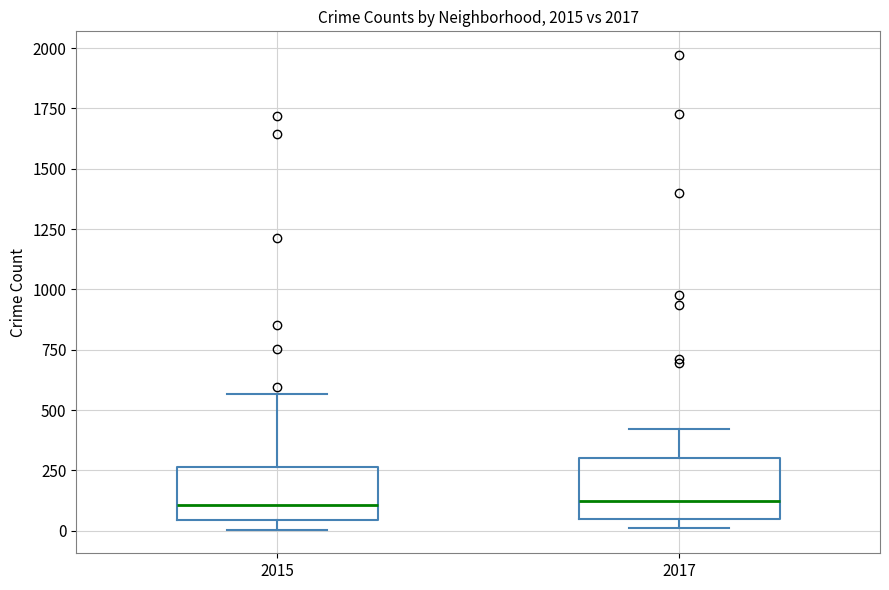

Reading left to right, read every box against the y-axis: the position of its median line, the range the box covers, and the ends of its whiskers. The values are not printed on the chart, so give them approximately, as read against the axis.

2015: median 100, box 50 to 250, whiskers 0 to 550
2017: median 100, box 50 to 300, whiskers 0 to 400